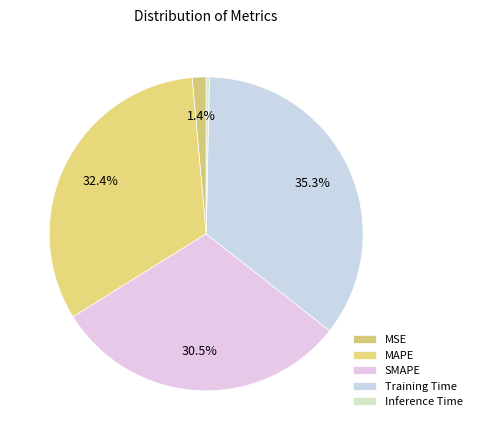

How many slices are in this pie chart?

5